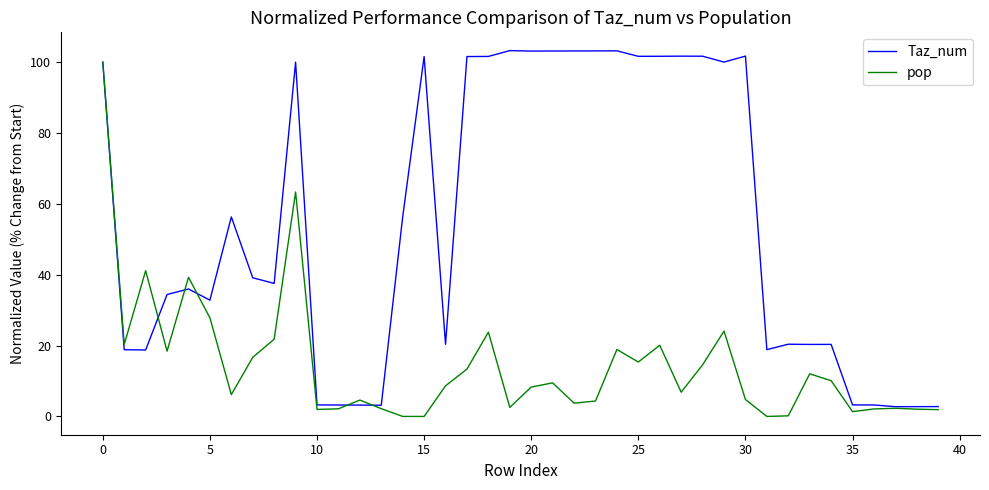

Rank the series by their average value, from highest to lowest.

Taz_num, pop